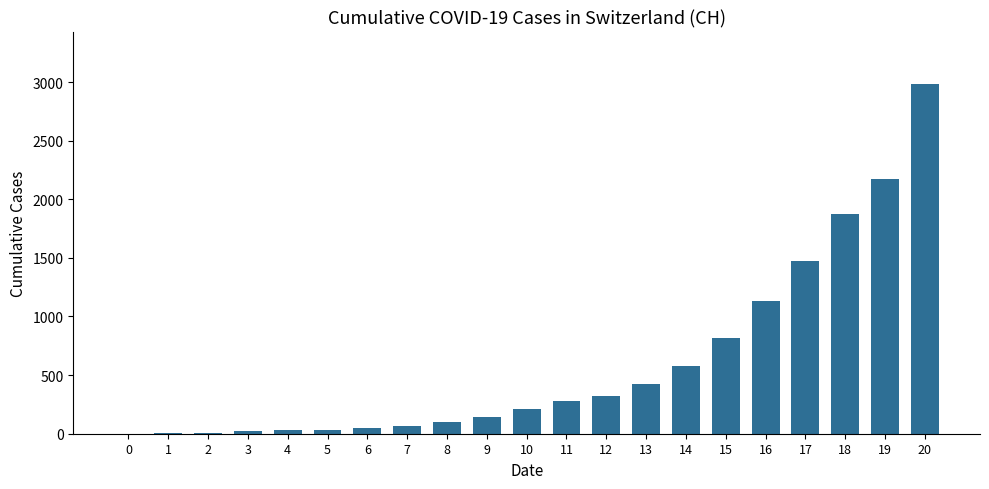

Is it true that the value at 11 is 276?

True